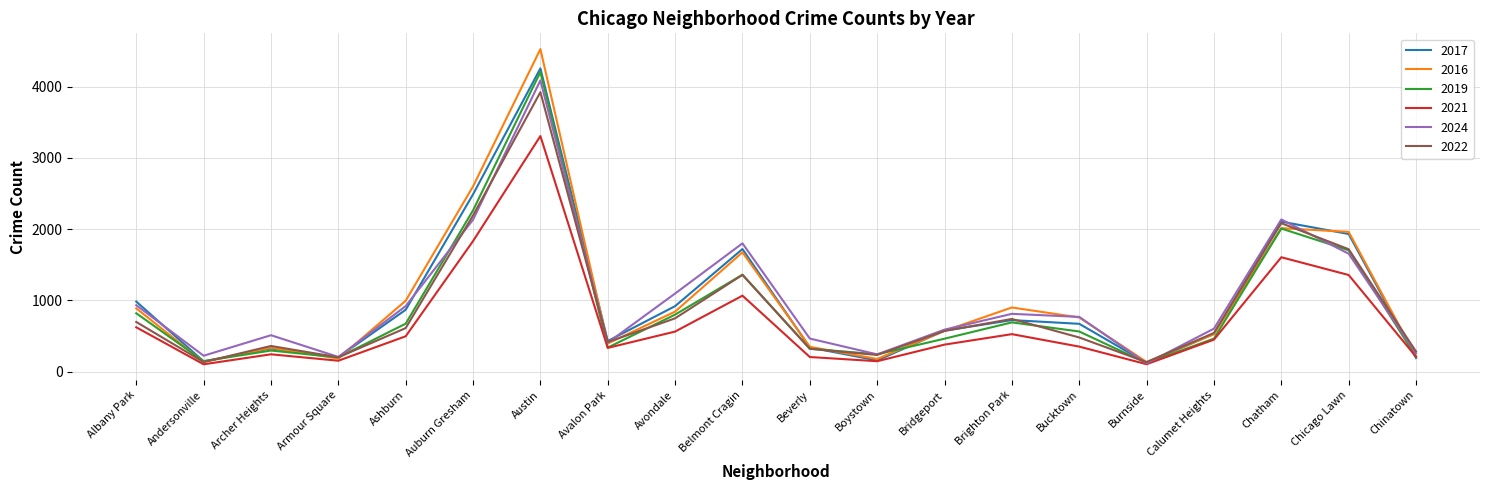

In 2021, how many points are lower than both neighbors (excluding endpoints)?

5